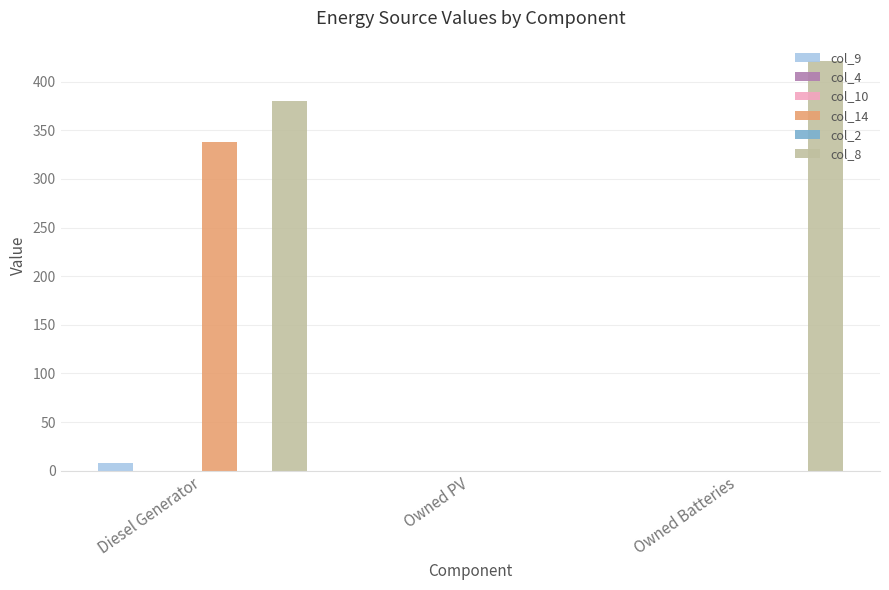

Which series has the widest spread of values?

col_8